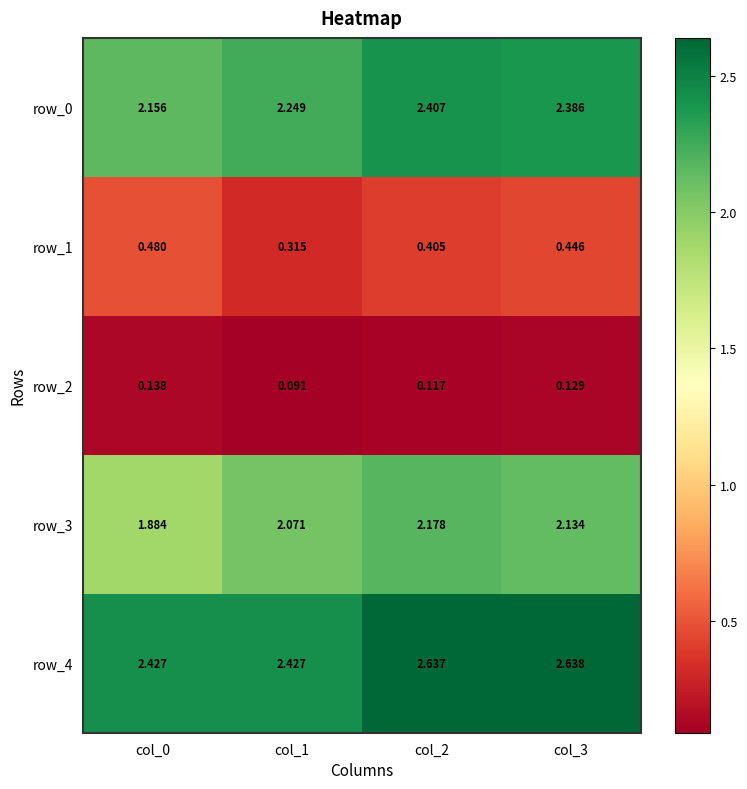

Count the number of categories in the chart.

4